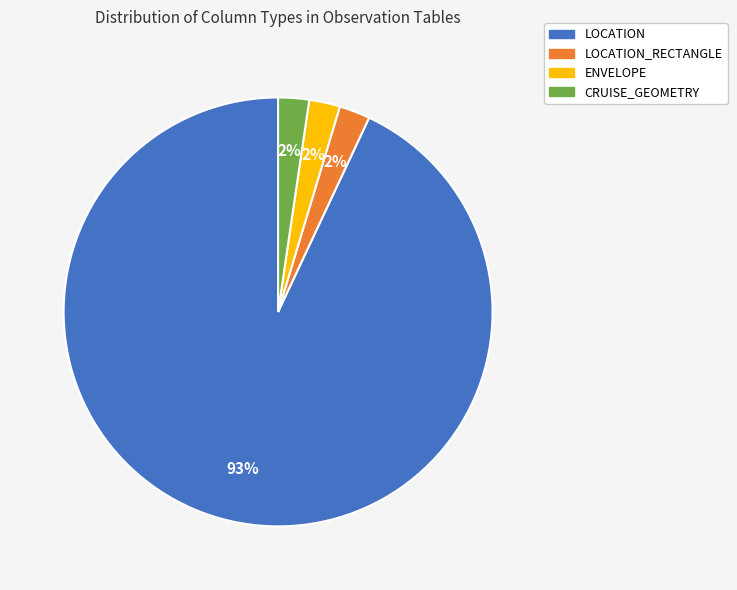

To the nearest percent, what is the average slice percentage?

25%